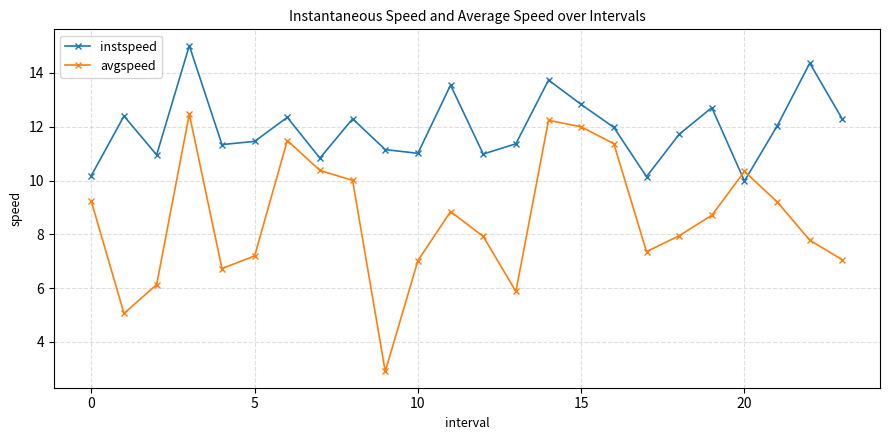

In instspeed, how many points are lower than both neighbors (excluding endpoints)?

7